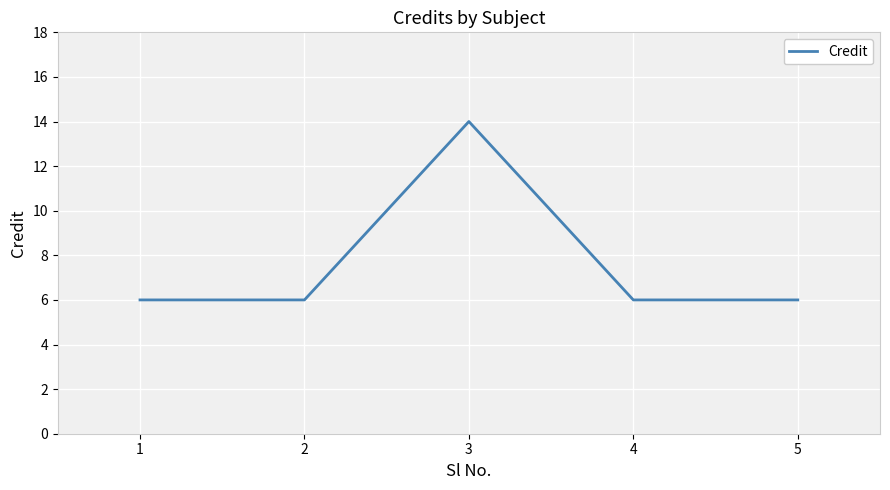

Which category has the highest value across all series?

3